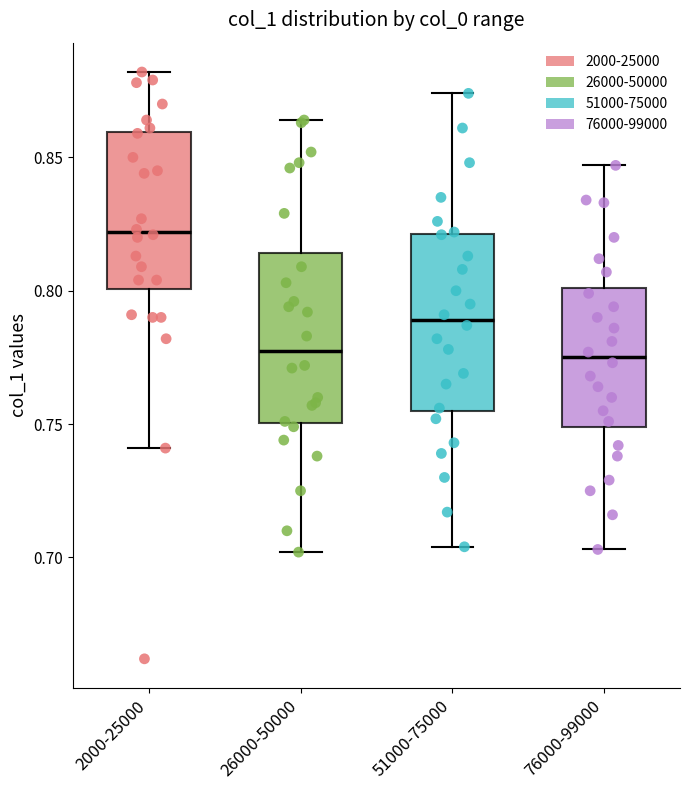

Reading left to right, read every box against the y-axis: the position of its median line, the range the box covers, and the ends of its whiskers. The values are not printed on the chart, so give them approximately, as read against the axis.

2000-25000: median 0.820, box 0.800 to 0.860, whiskers 0.740 to 0.880
26000-50000: median 0.780, box 0.750 to 0.815, whiskers 0.700 to 0.865
51000-75000: median 0.790, box 0.755 to 0.820, whiskers 0.705 to 0.875
76000-99000: median 0.775, box 0.750 to 0.800, whiskers 0.705 to 0.845